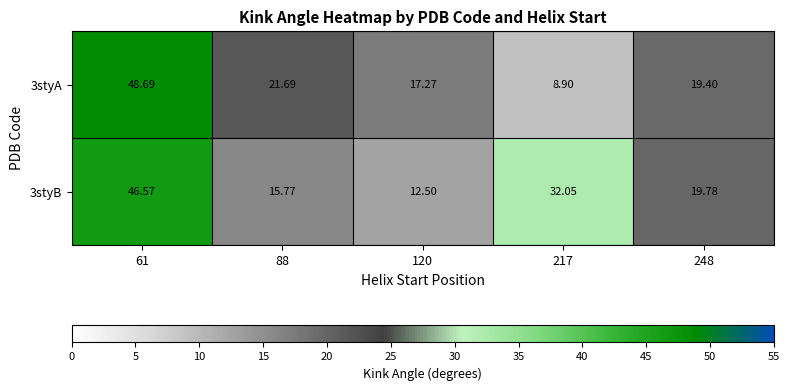

Is the value of 3styA at 61 greater than the value of 3styB at 61?

Yes